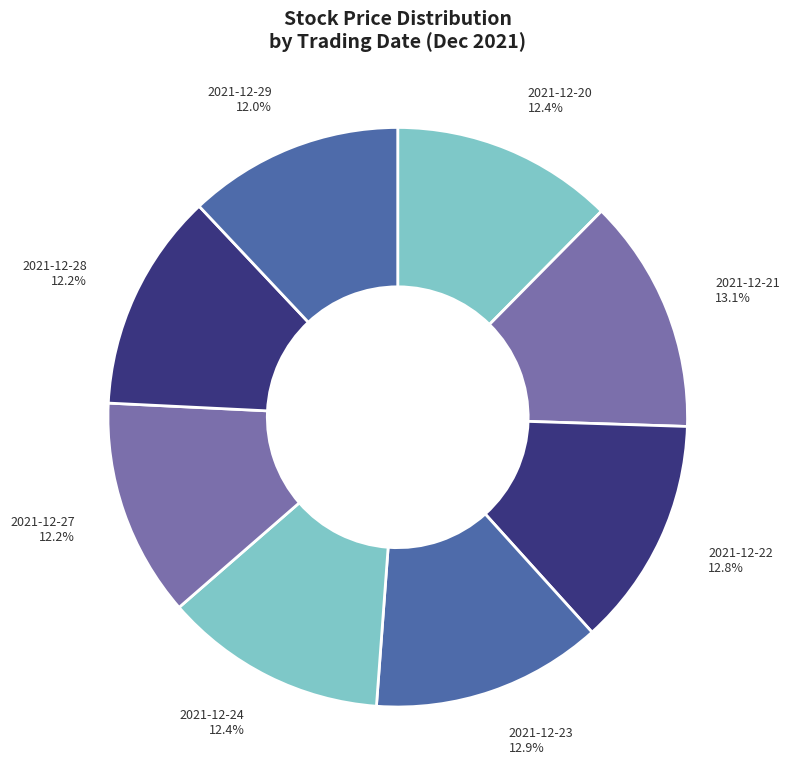

What is the total percentage of 2021-12-20 and 2021-12-23?

25.3%